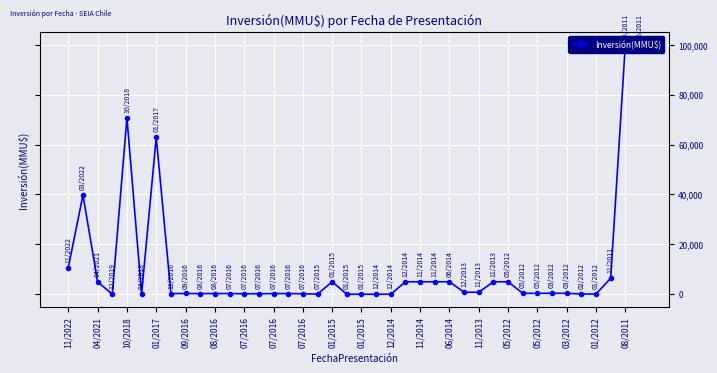

How many points are higher than both their immediate neighbors (excluding endpoints)?

7